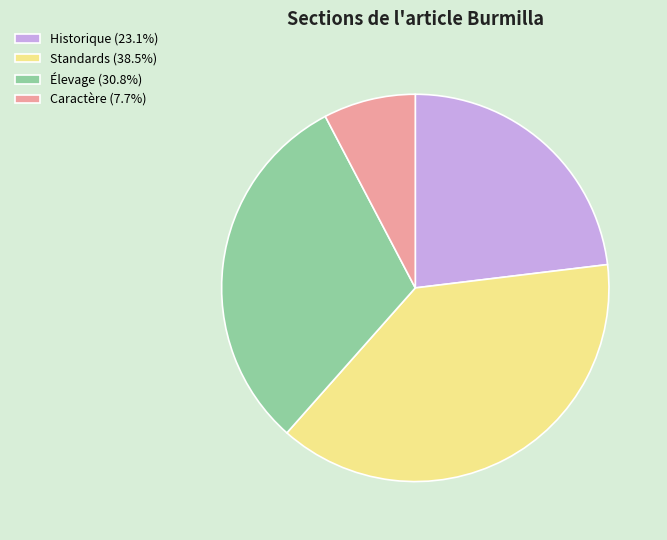

Combined, do Historique (23.1%) and Élevage (30.8%) account for over 50%?

Yes